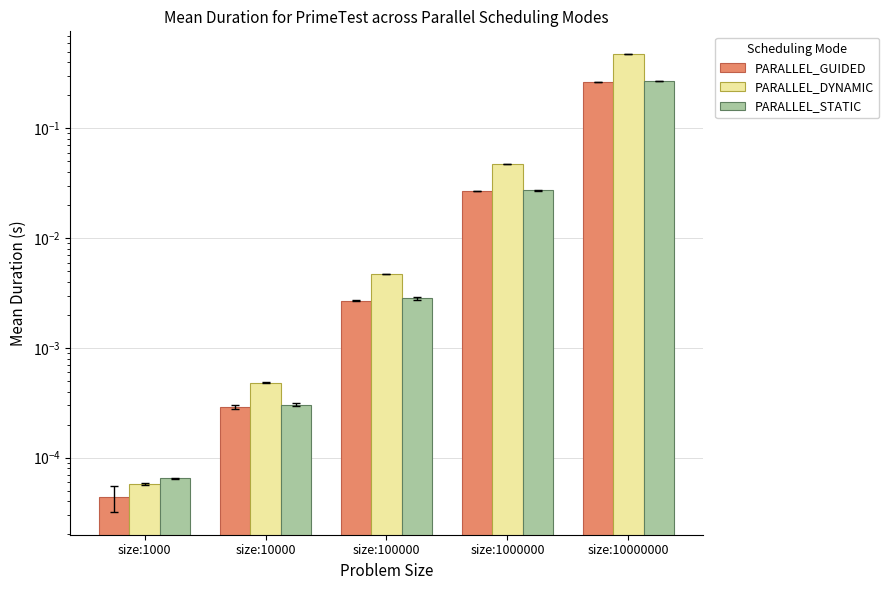

True or false: PARALLEL_GUIDED has a value of 0.0 at size:1000.

True